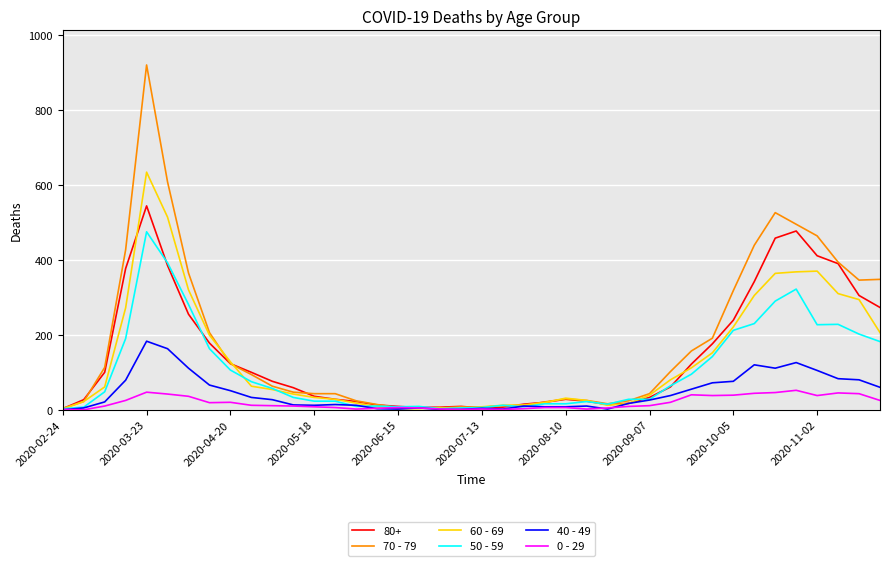

Rank the series by their maximum value, from lowest to highest.

0 - 29, 40 - 49, 50 - 59, 80+, 60 - 69, 70 - 79